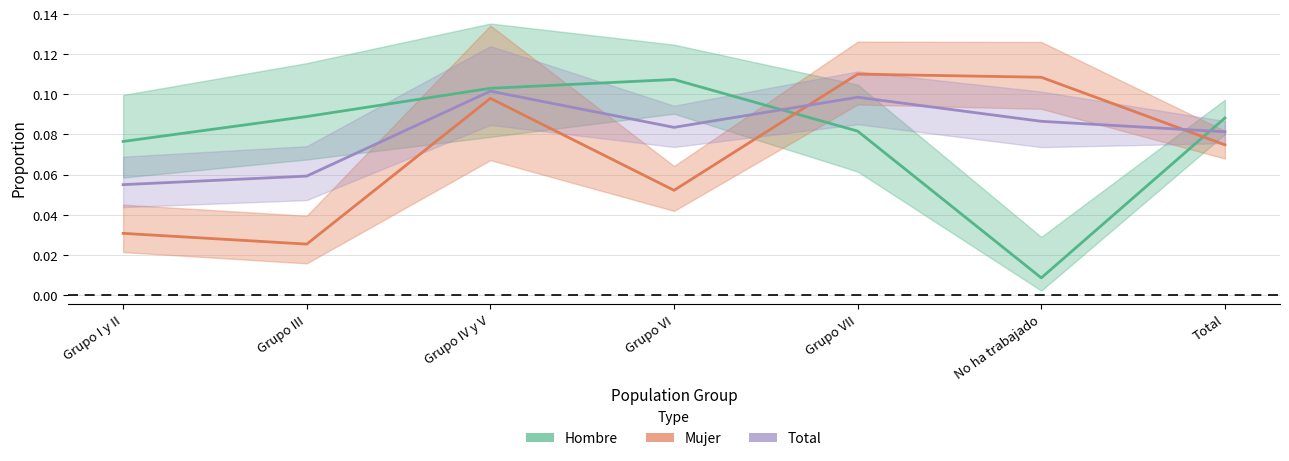

What is the value of the Hombre point at the 4th from the left?

0.1